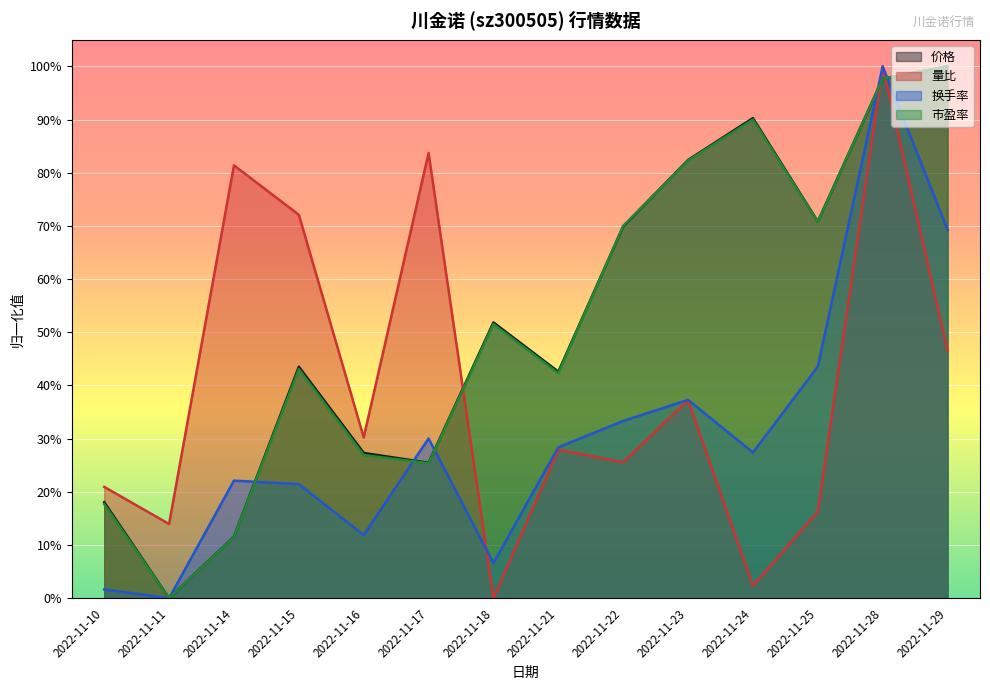

At which category is the sum across all series the highest?

2022-11-28